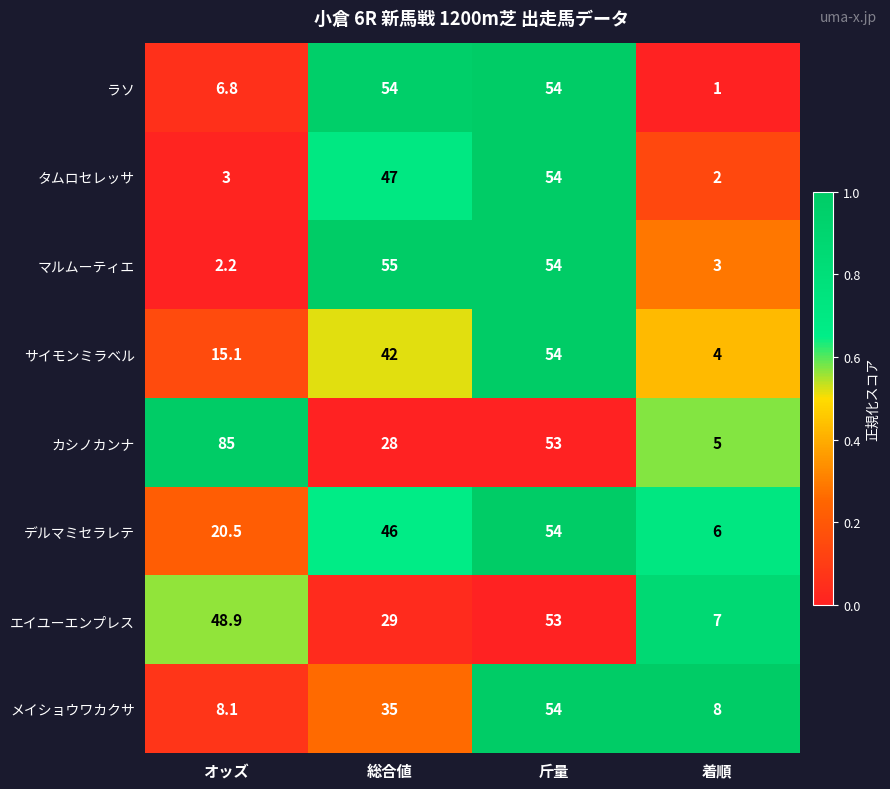

What is the sum of all カシノカンナ values?

171.0